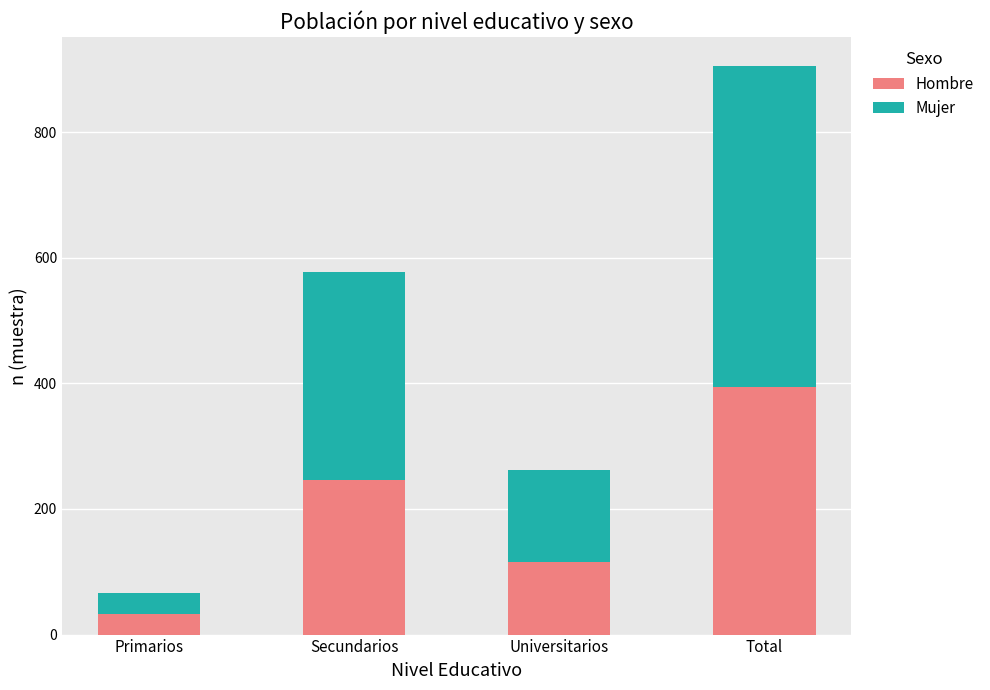

Is it true that Hombre equals 395 at Total?

True